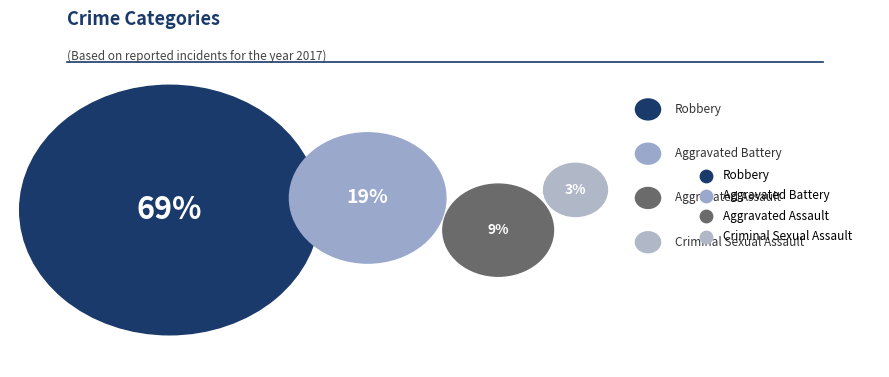

Do Robbery and Criminal Sexual Assault together represent more than half of the pie?

Yes